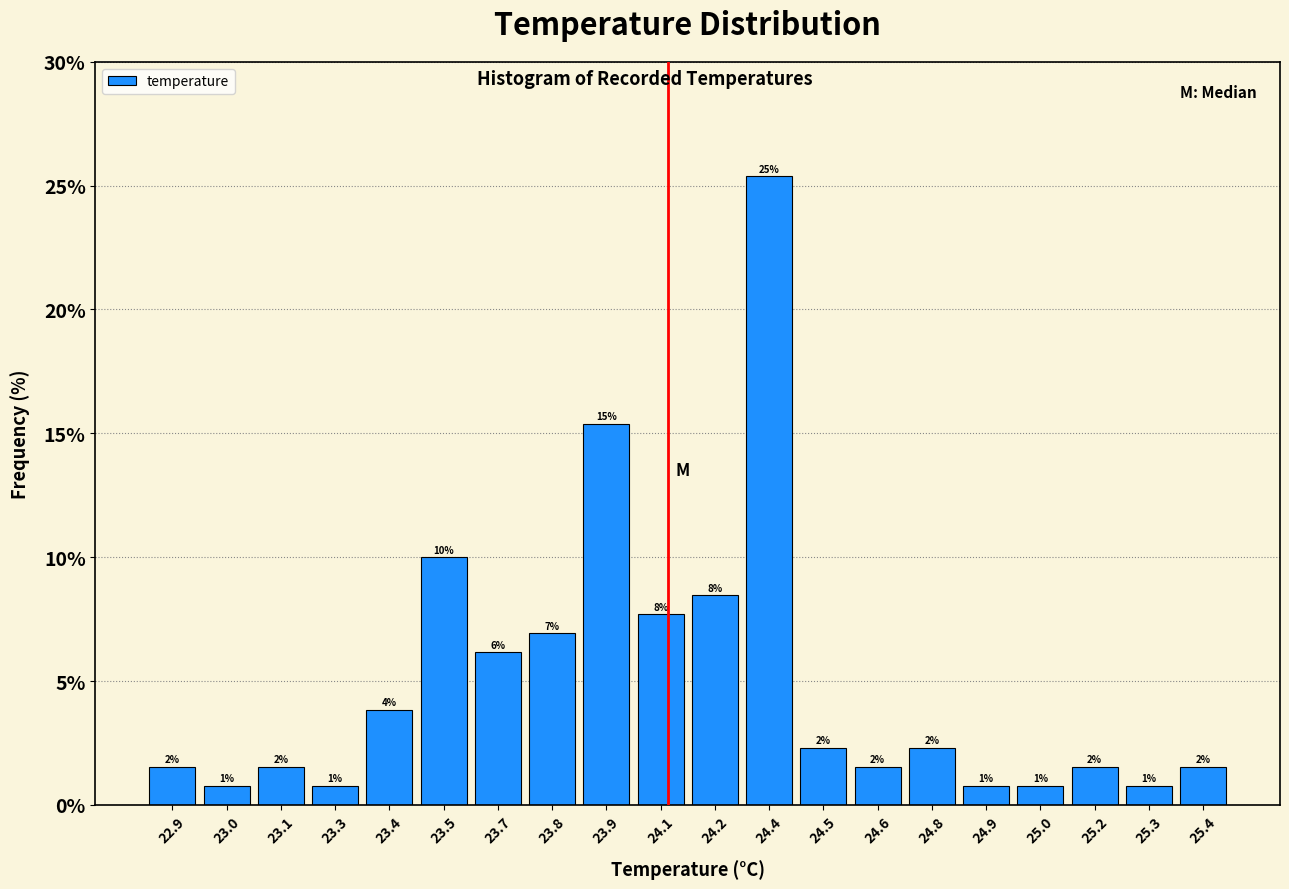

How many bars are there in total?

20